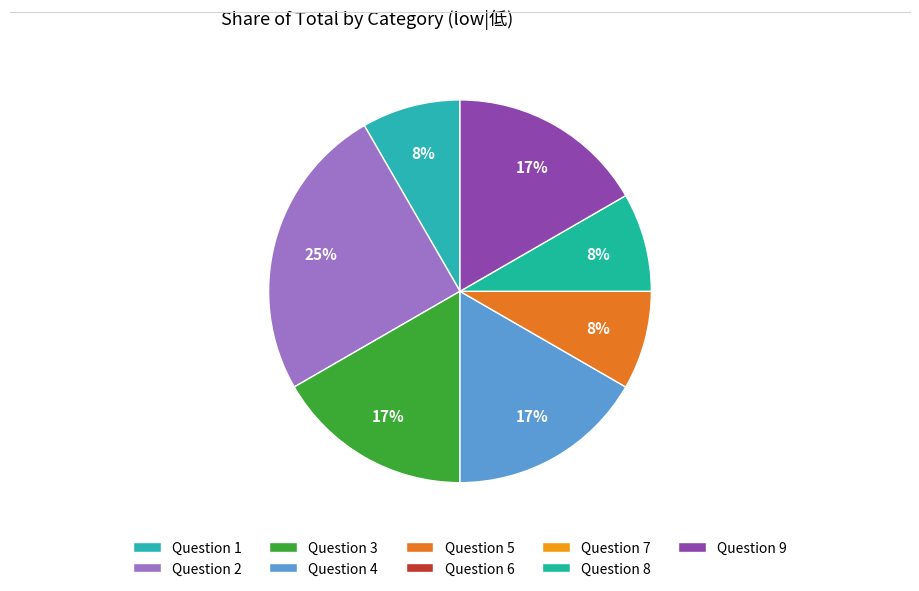

To the nearest percent, what is the difference between the largest and smallest slice percentages?

25%